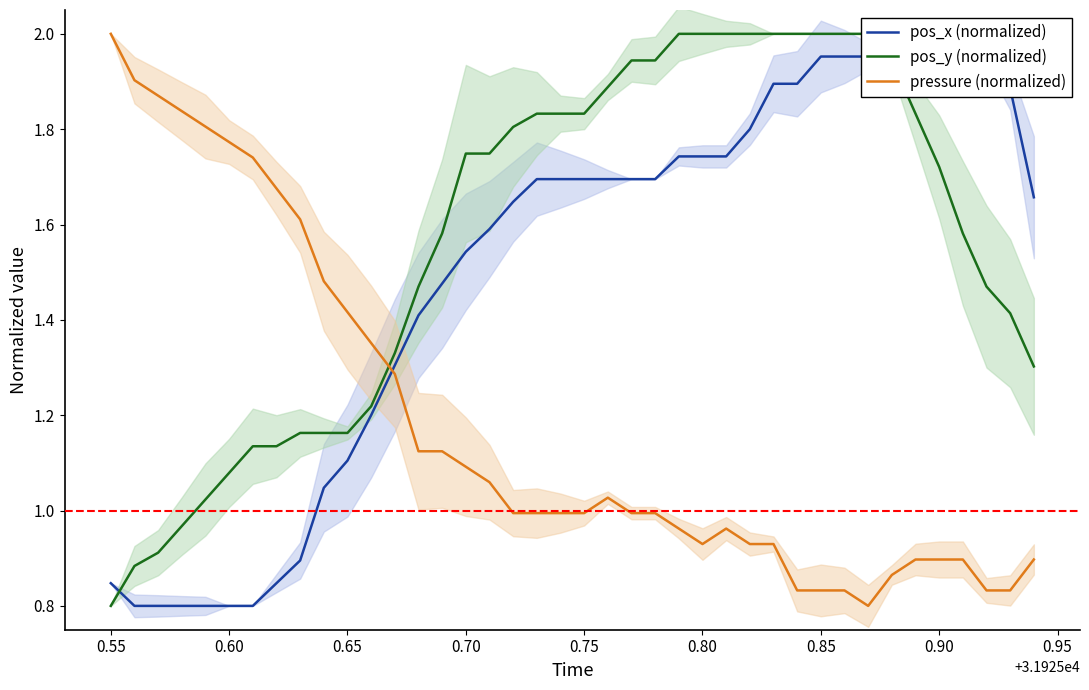

True or false: pos_y (normalized) and pos_x (normalized) cross at least once.

True